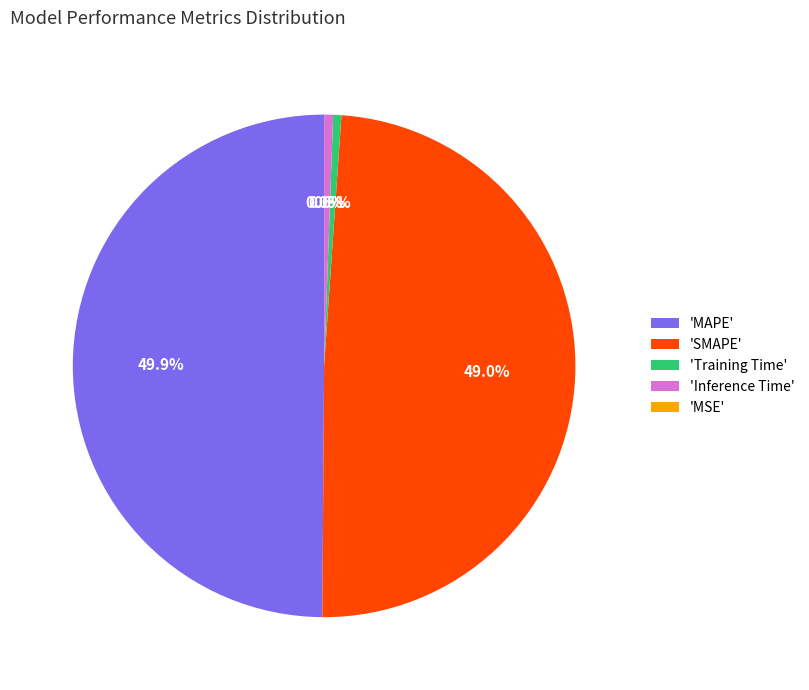

Between 'Training Time' and 'MAPE', which is larger?

'MAPE'